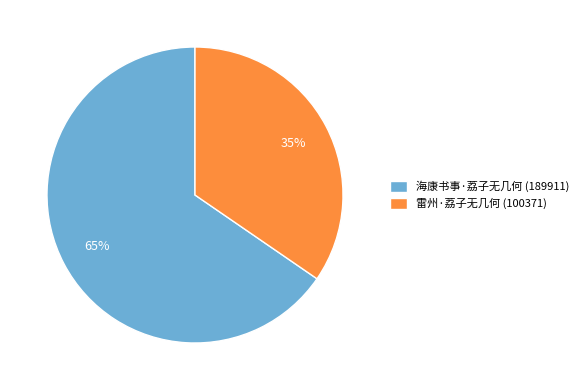

Count the number of slices in the pie.

2